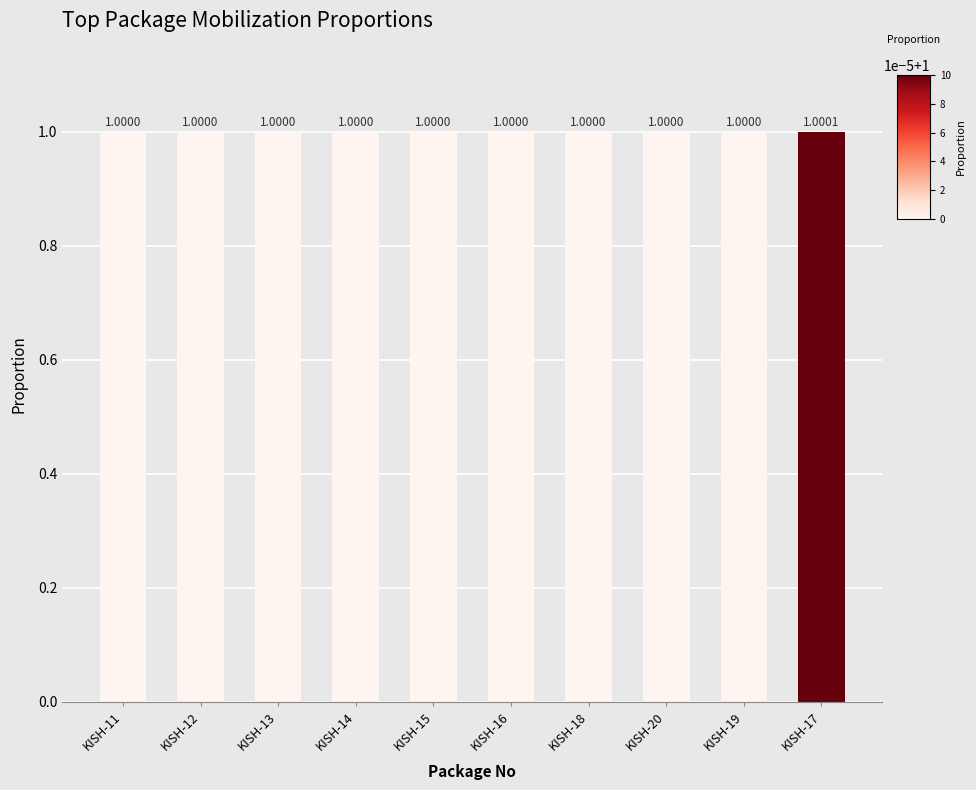

What is the sum of the values at KISH-12 and KISH-20?

2.0